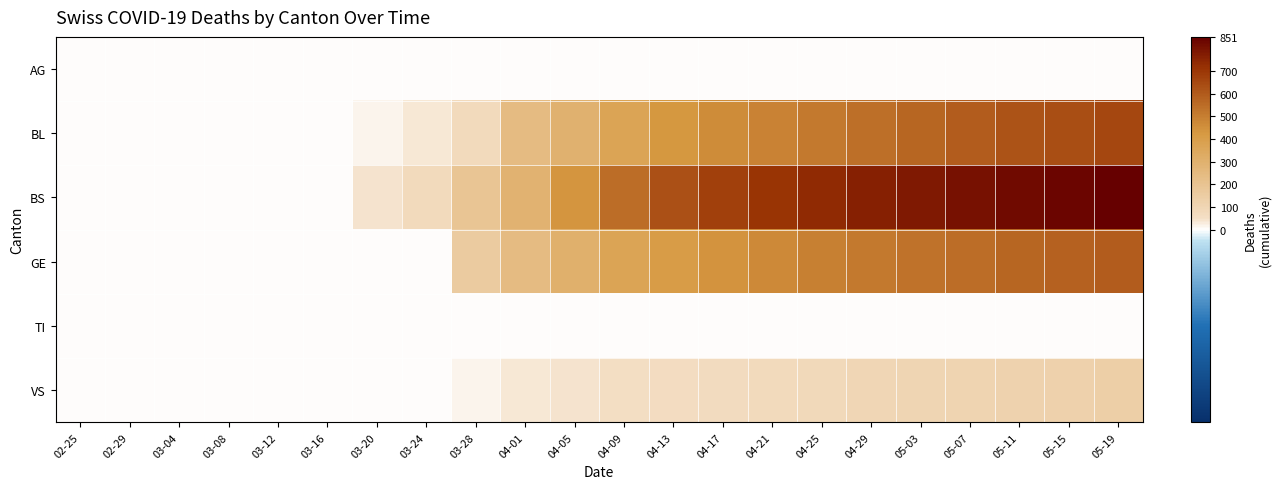

At 04-17, list the series in order from smallest to largest.

AG, TI, VS, GE, BL, BS